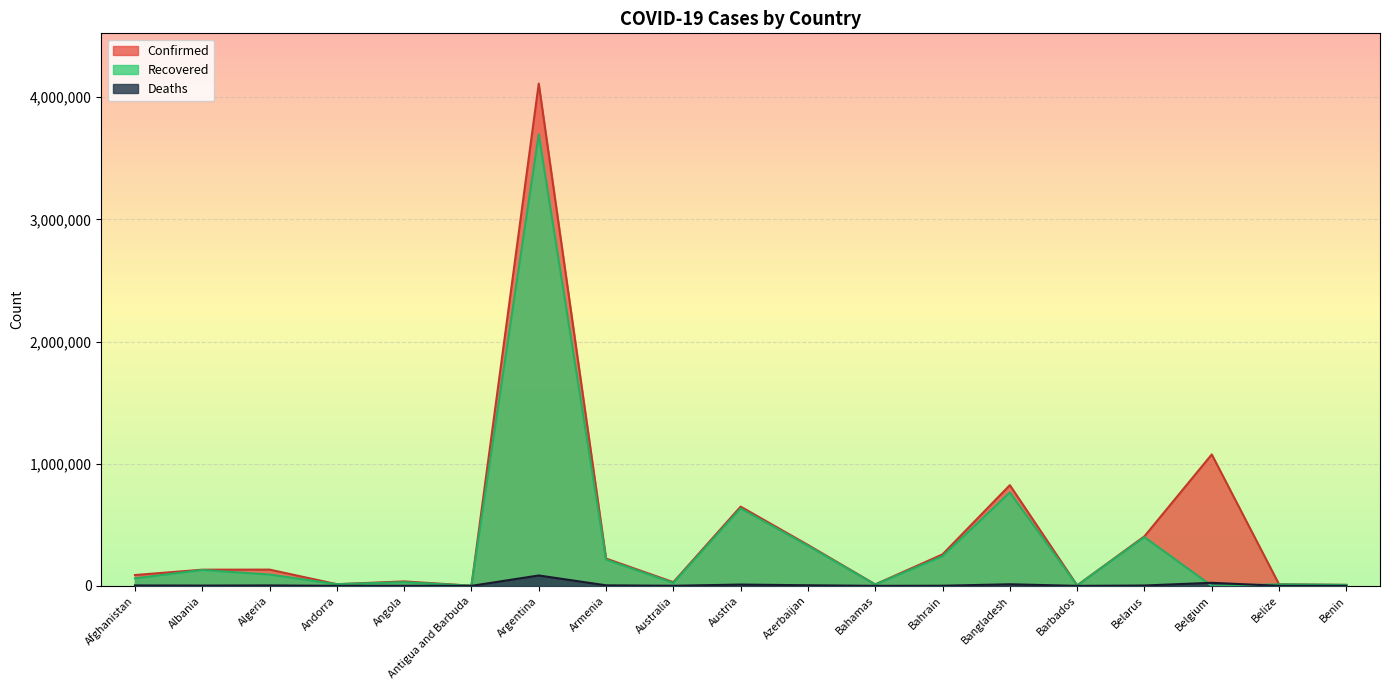

True or false: Recovered has a value of 264160 at Austria.

False